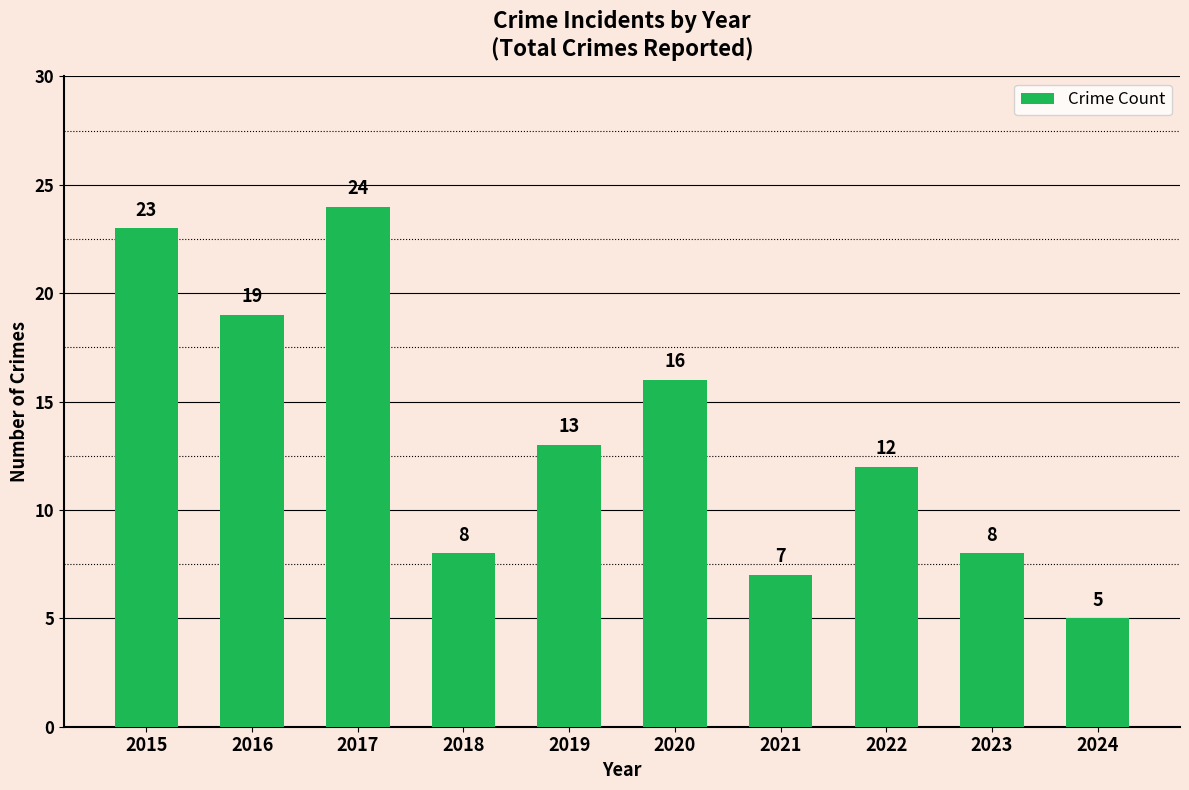

Between 2024 and 2022, which is larger?

2022